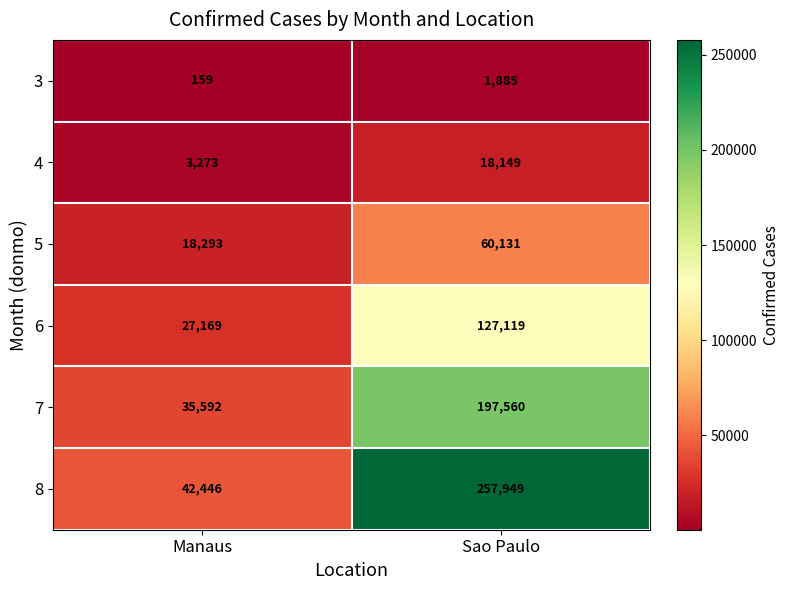

Count the number of categories in the chart.

2